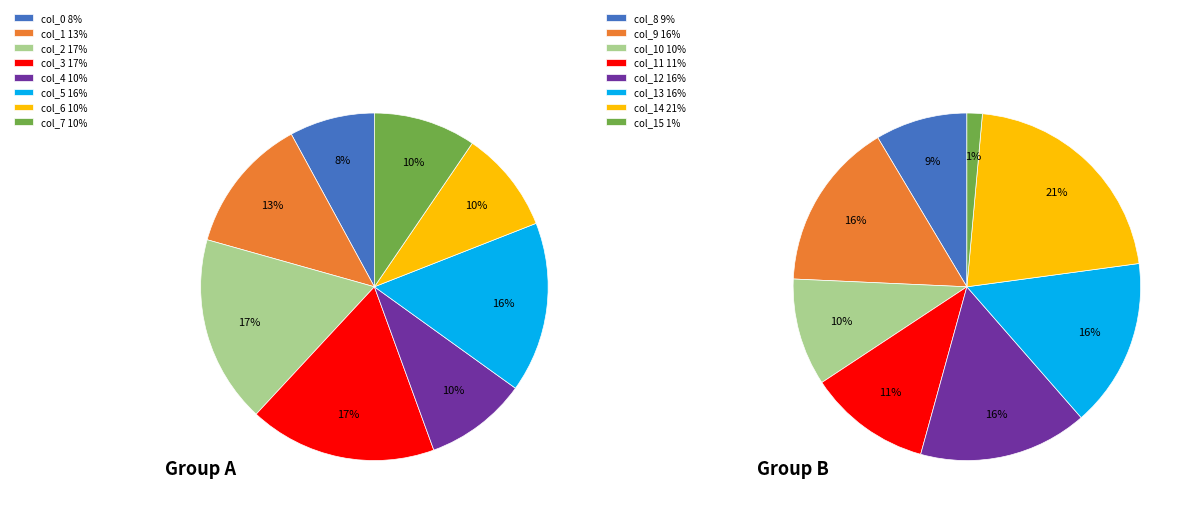

Does col_8 represent more than half of the total?

No